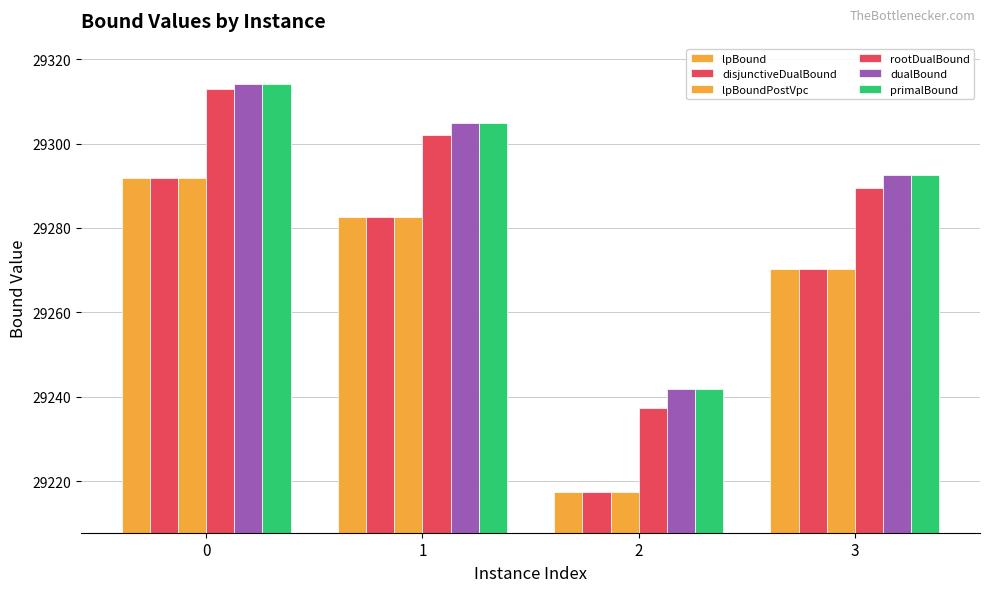

How many data points does each series have?

4